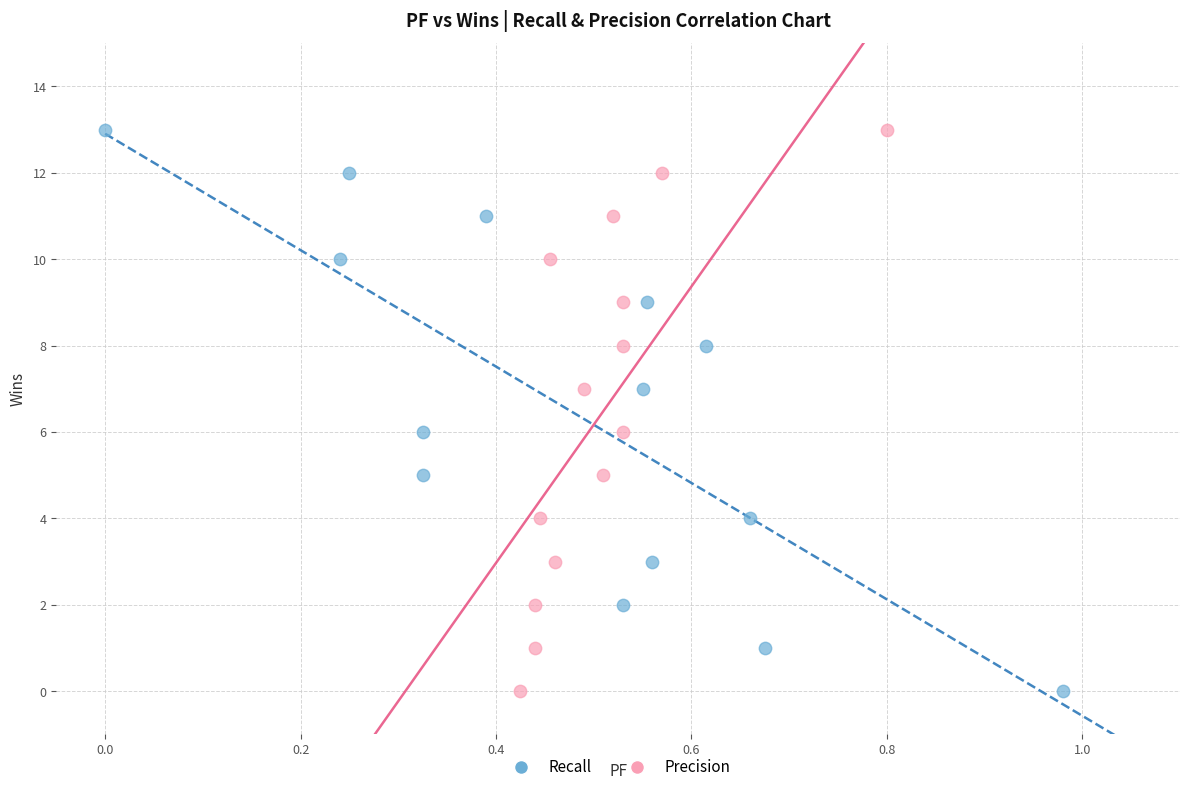

What are all the series names shown in the legend?

Recall, Precision